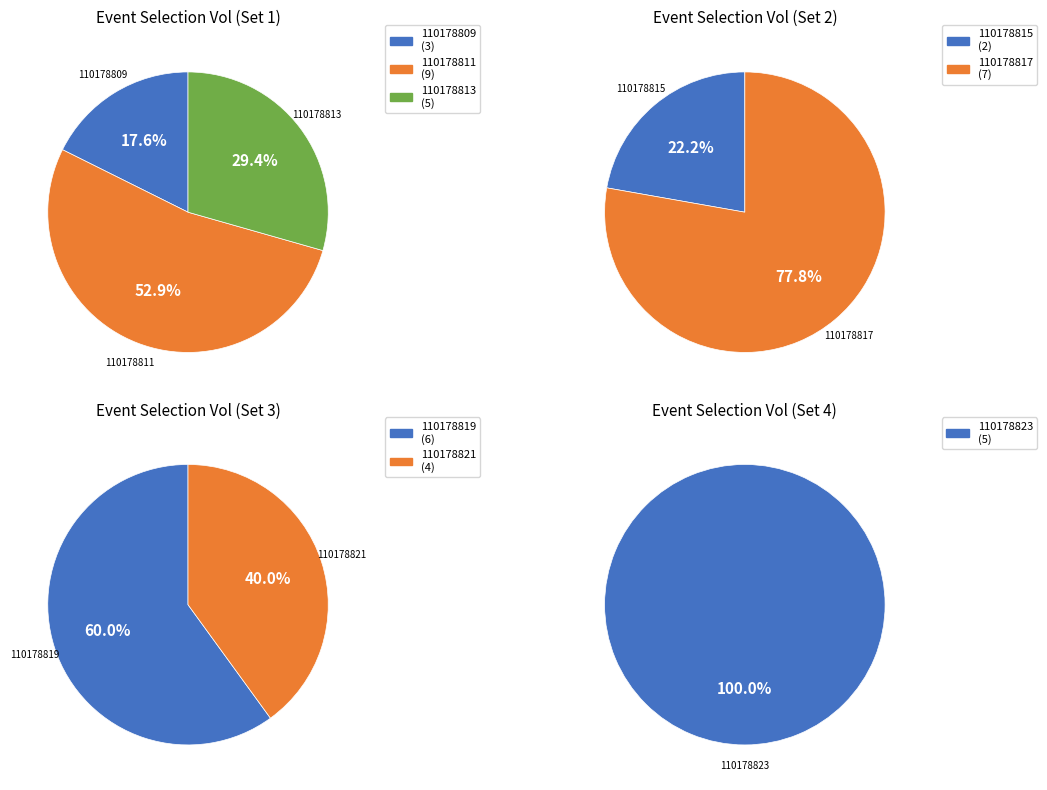

Count the number of slices in the pie.

8